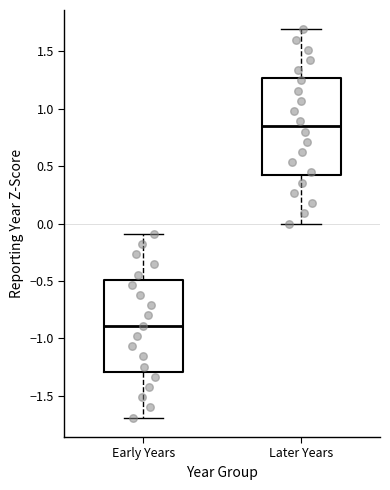

Reading left to right, transcribe this box plot: for each box, give where its median line is, the range the box spans, and where its two whiskers end, as read against the y-axis. The values are not printed on the chart, so give them approximately, as read against the axis.

Early Years: median -0.90, box -1.30 to -0.50, whiskers -1.70 to -0.10
Later Years: median 0.85, box 0.40 to 1.25, whiskers 0.00 to 1.70